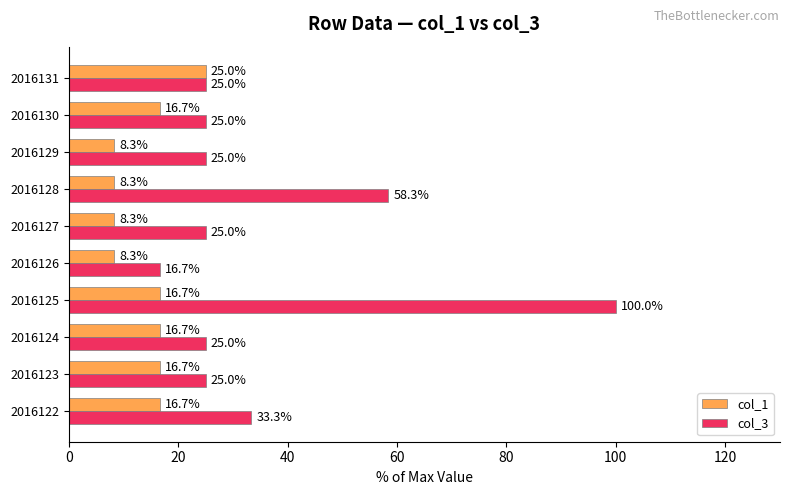

Is it true that col_1 equals 16.7 at 2016130?

True